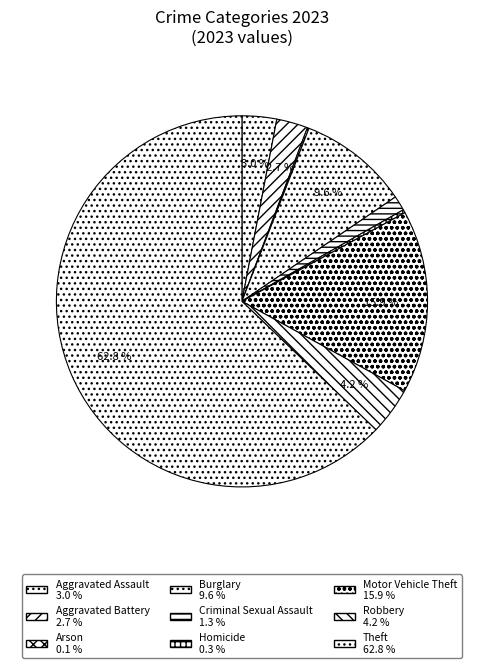

Between Robbery and Theft, which is larger?

Theft